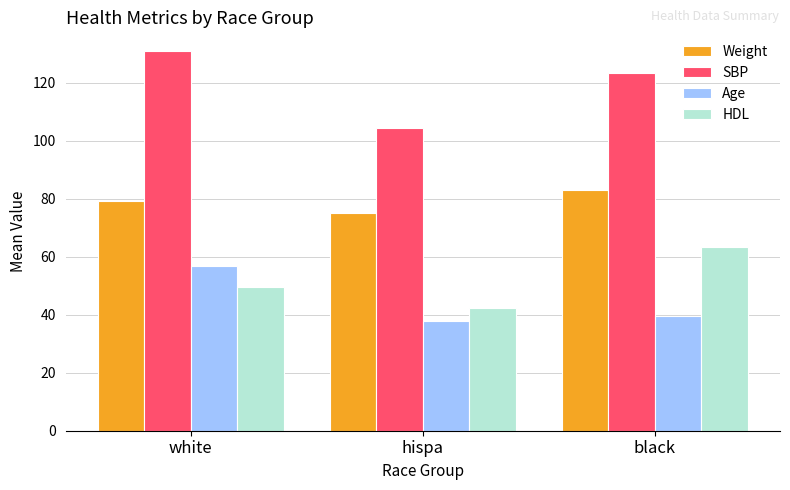

What is the maximum value shown in the chart?

130.9